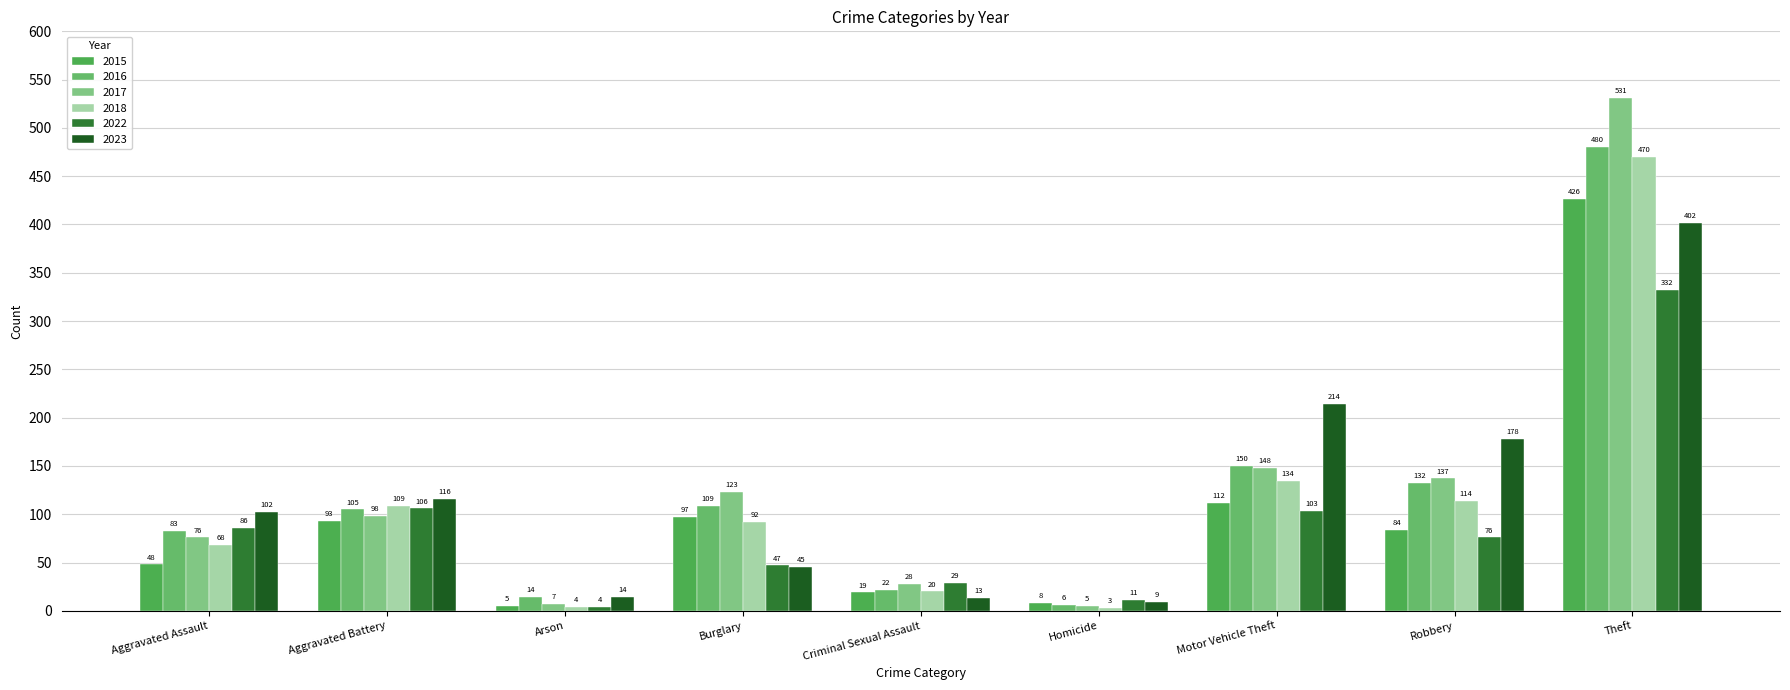

Between Criminal Sexual Assault and Homicide, which series saw the biggest shift?

2017